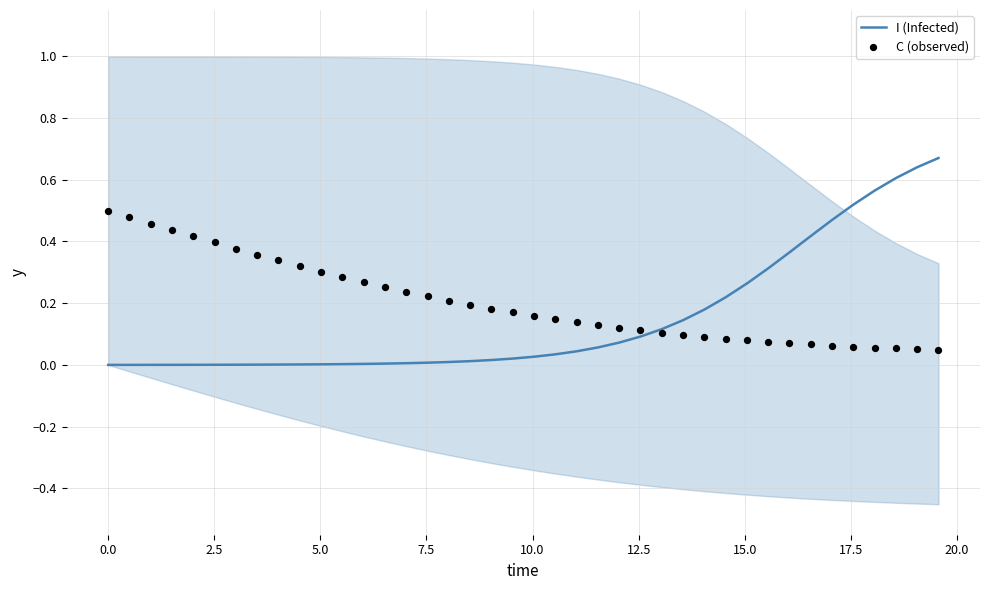

Which series has the largest total across all categories?

C (observed)